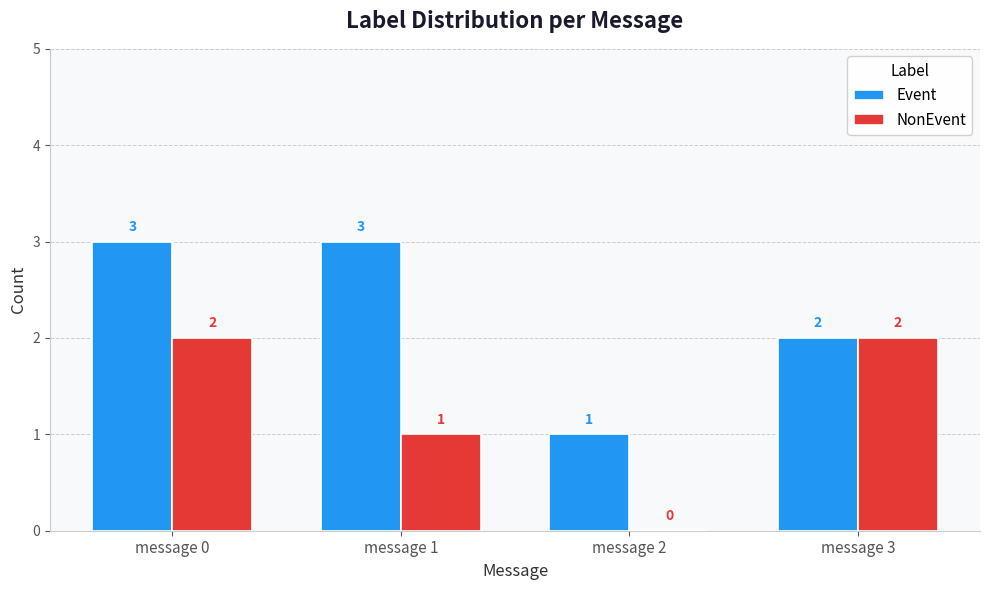

How many groups of bars are there?

4